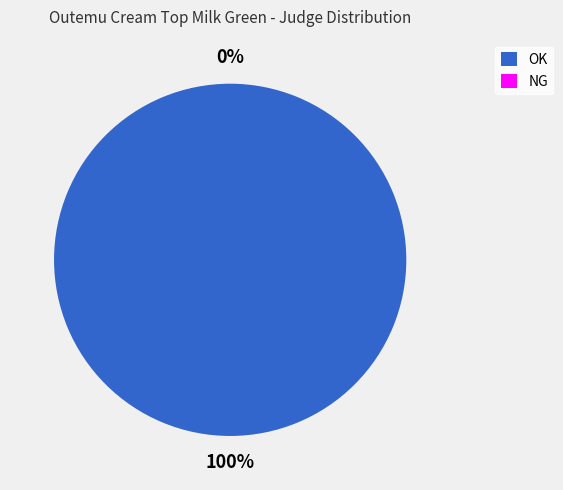

True or false: OK accounts for 100% of the total.

True